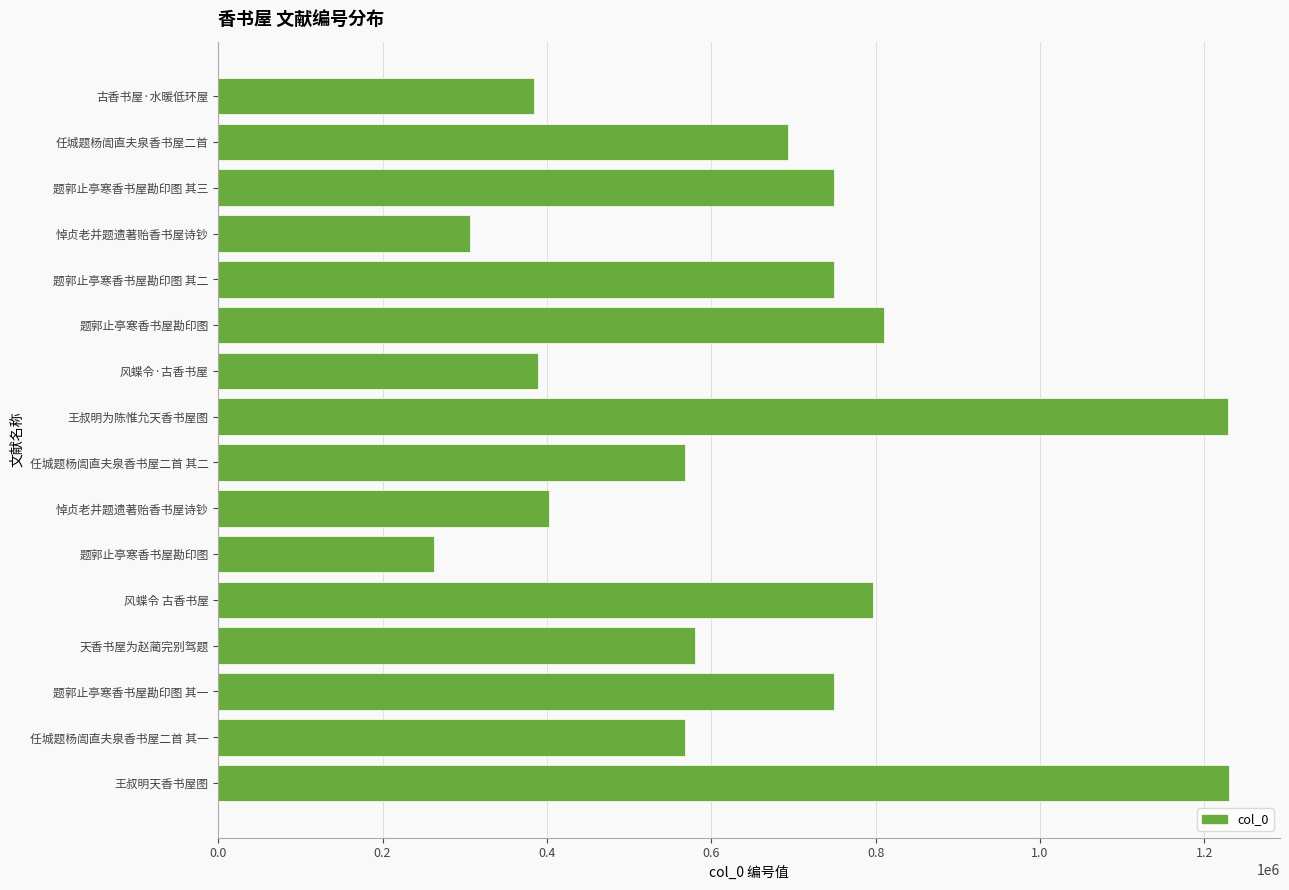

How many distinct data groups are displayed?

1